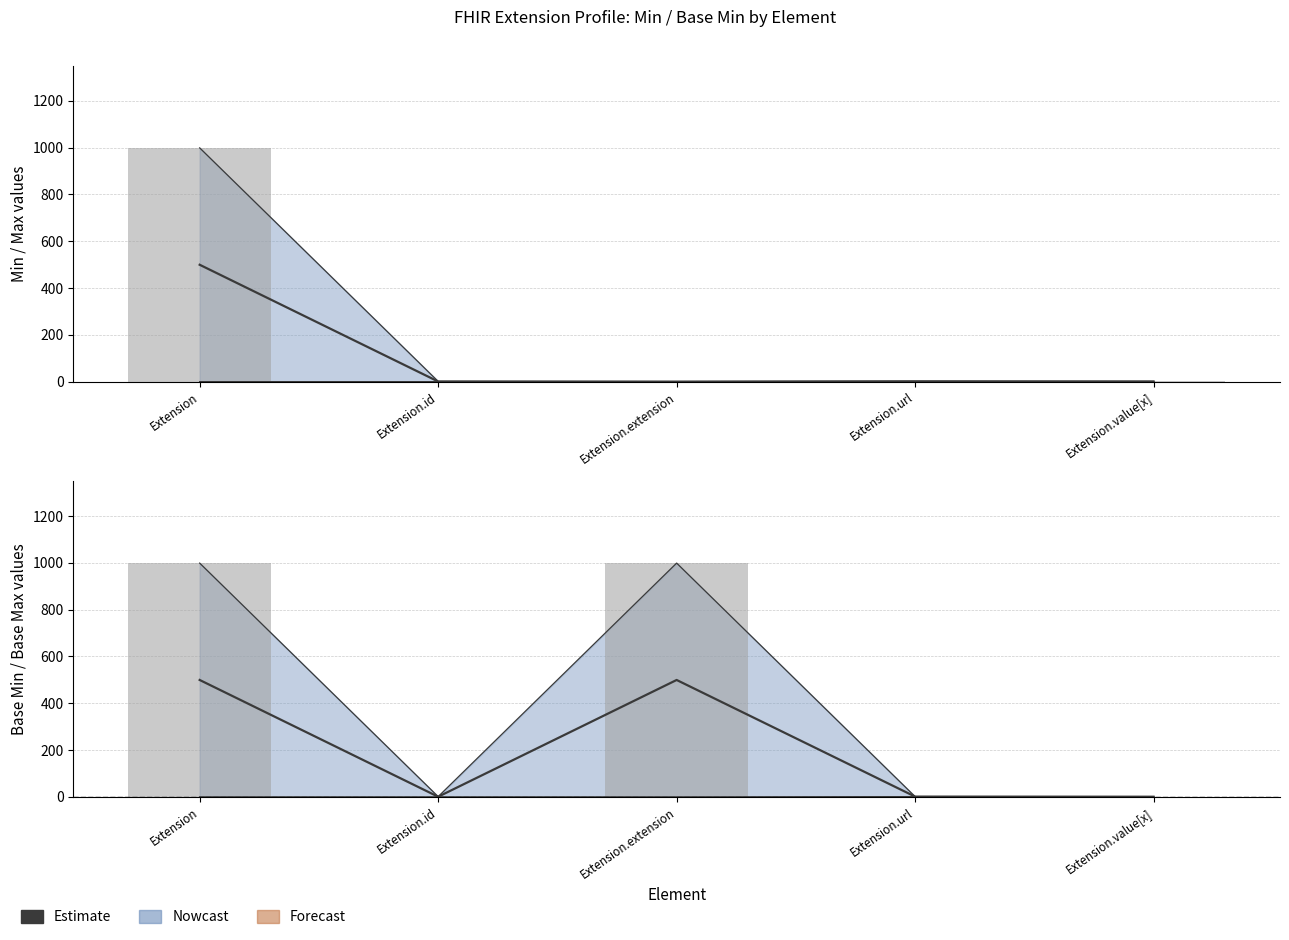

Reading right to left, extract all data points from this chart.

0.5	1.0	499.5	0.5	499.5